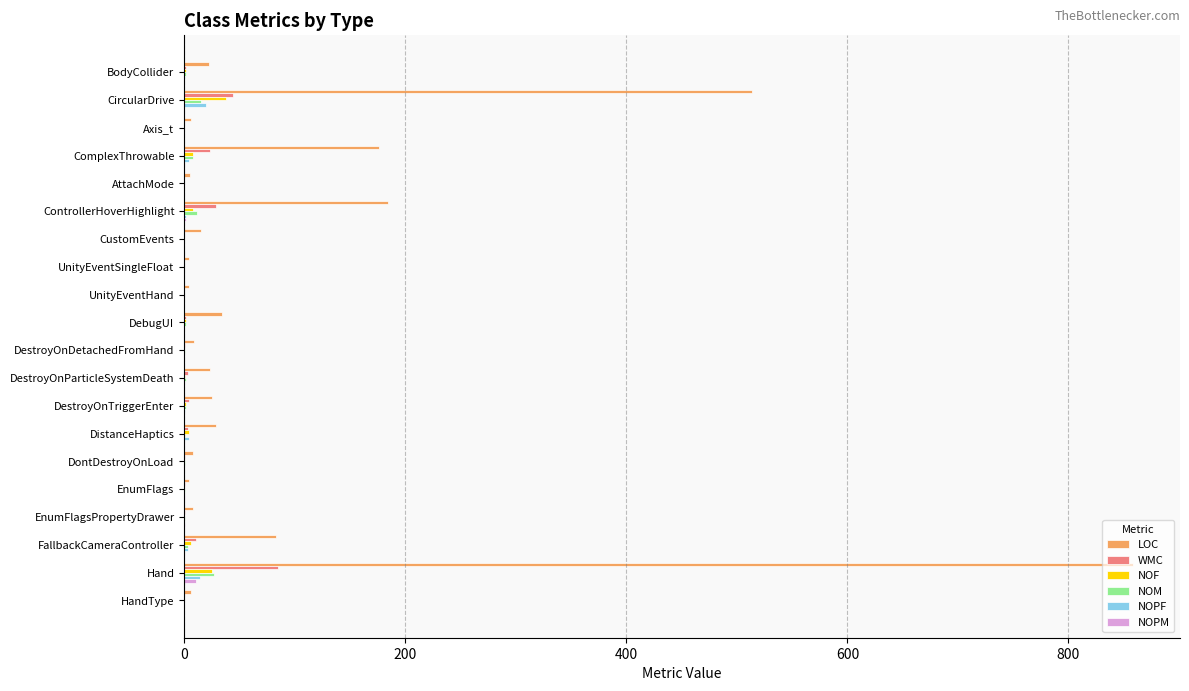

At which category is the sum across all series the highest?

Hand